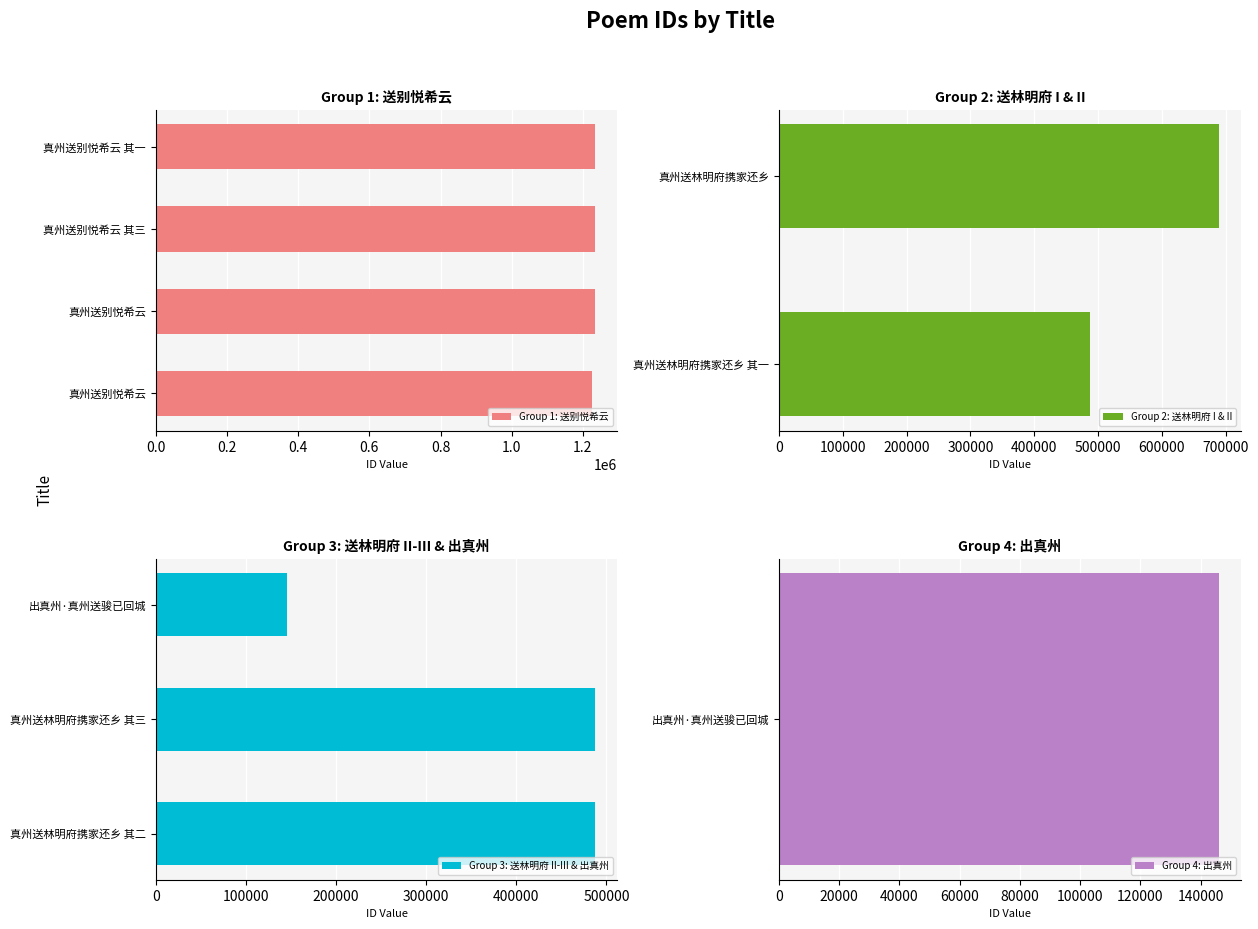

Rank the categories by Group 2: 送林明府 I & II value from lowest to highest.

真州送林明府携家还乡 其一, 真州送林明府携家还乡